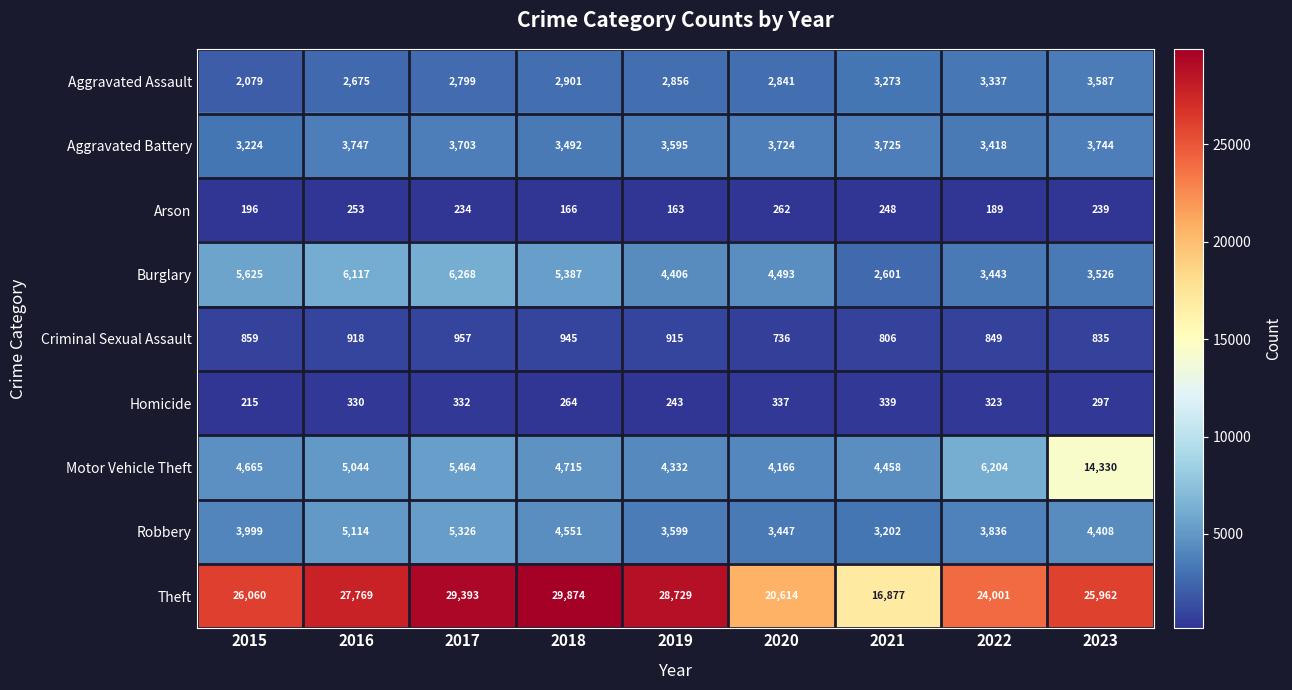

What is the sum of the Aggravated Battery values at 2015 and 2022?

6642